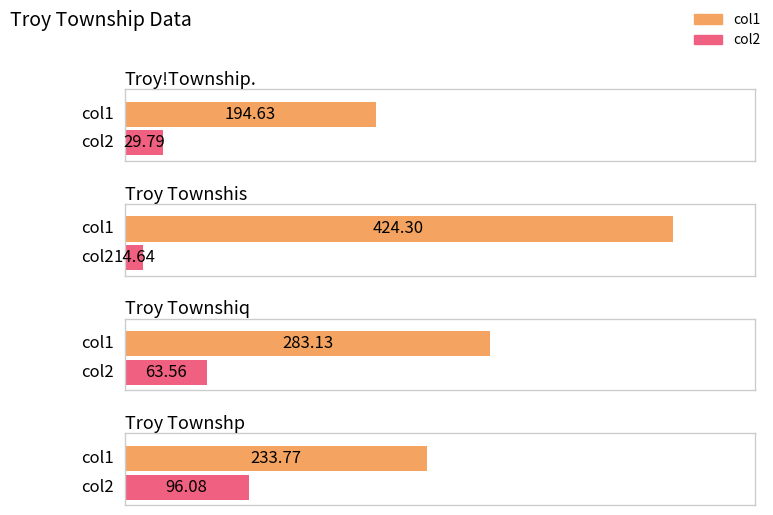

How many data points in col1 are above 283?

2